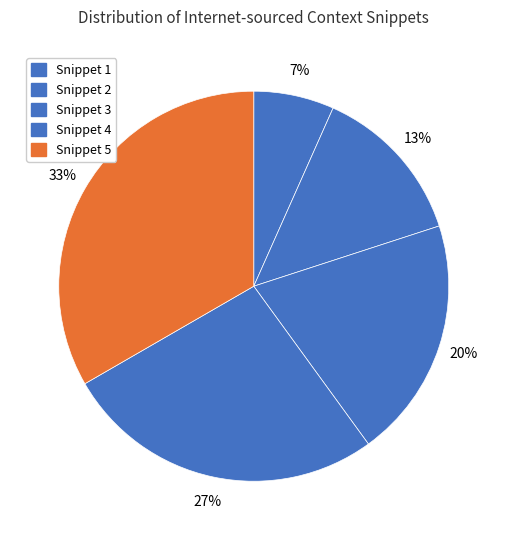

How many slices are in this pie chart?

5